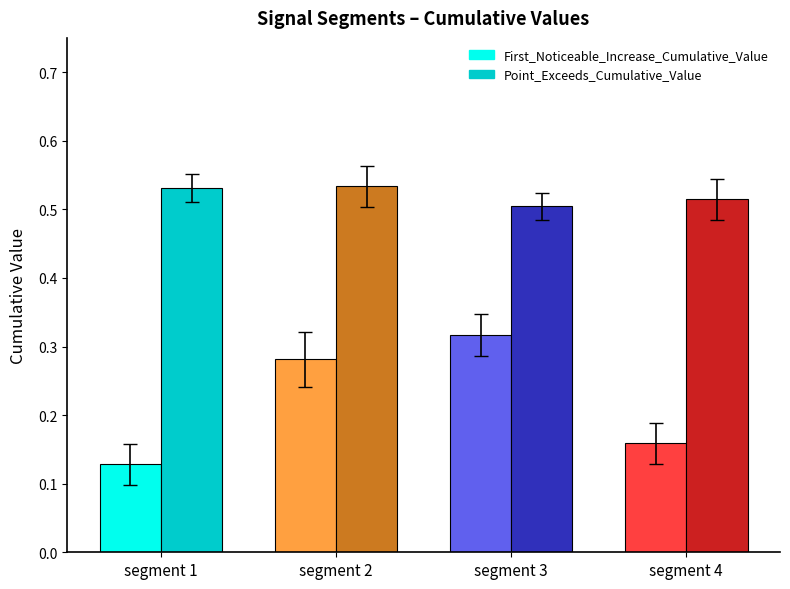

What is the difference between the highest and lowest values at segment 1?

0.4